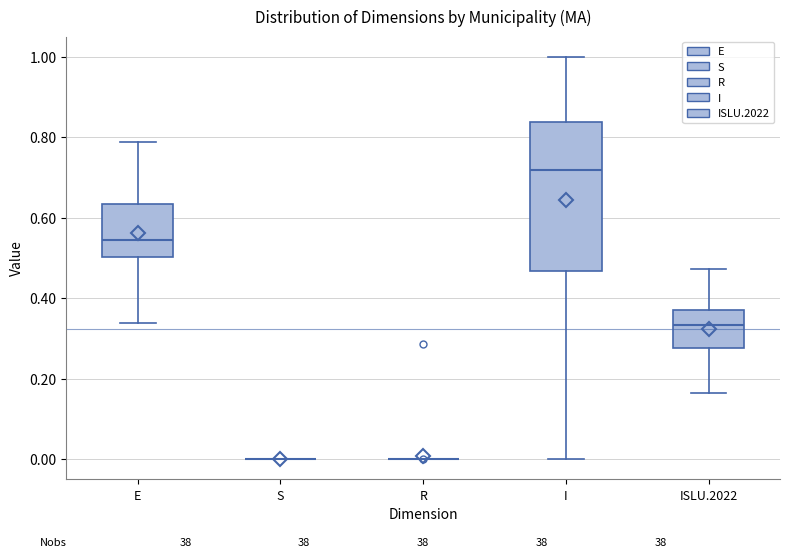

Where is the upper edge of the box for E on the y-axis? The values are not printed on the chart, so give them approximately, as read against the axis.

0.64